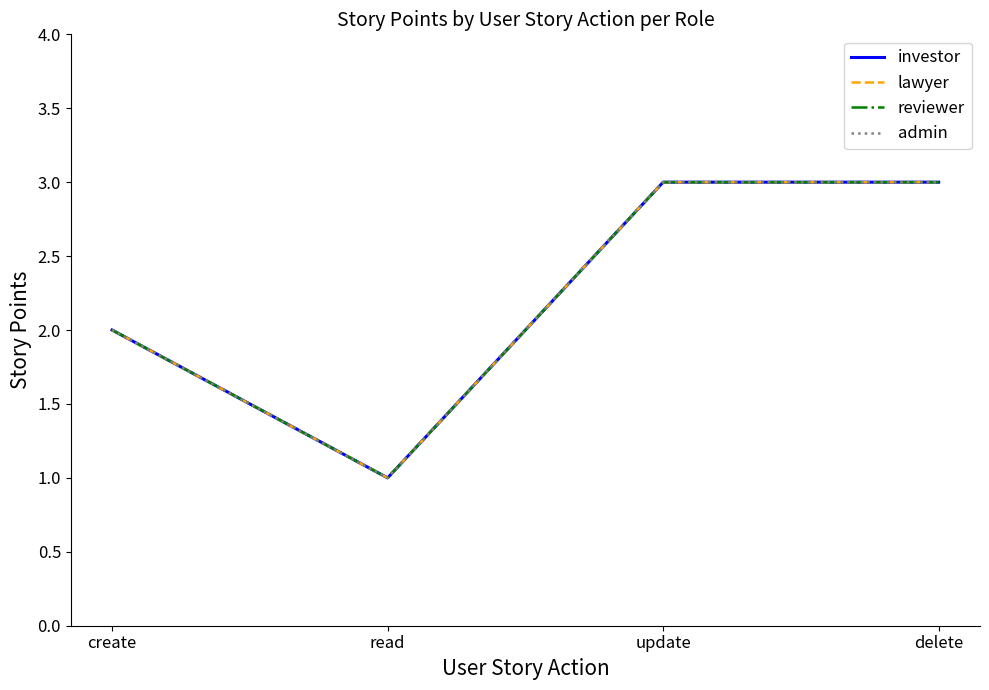

Does the chart display data point markers on the line(s)?

No